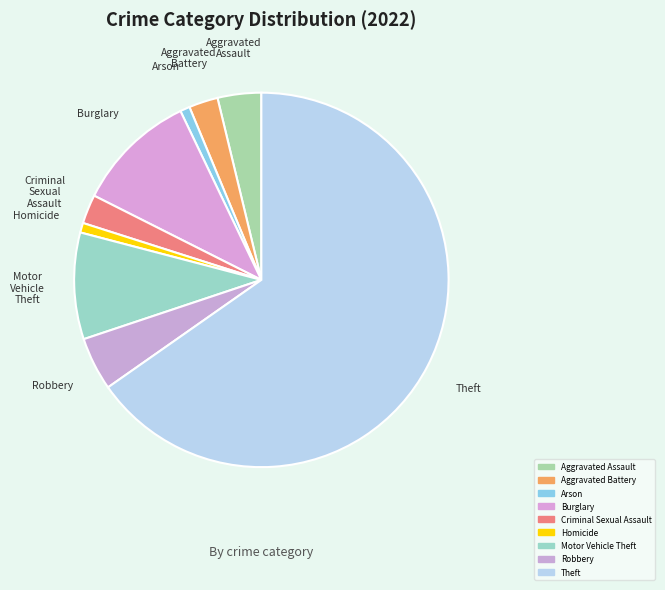

Combined, do Criminal Sexual Assault and Motor Vehicle Theft account for over 50%?

No